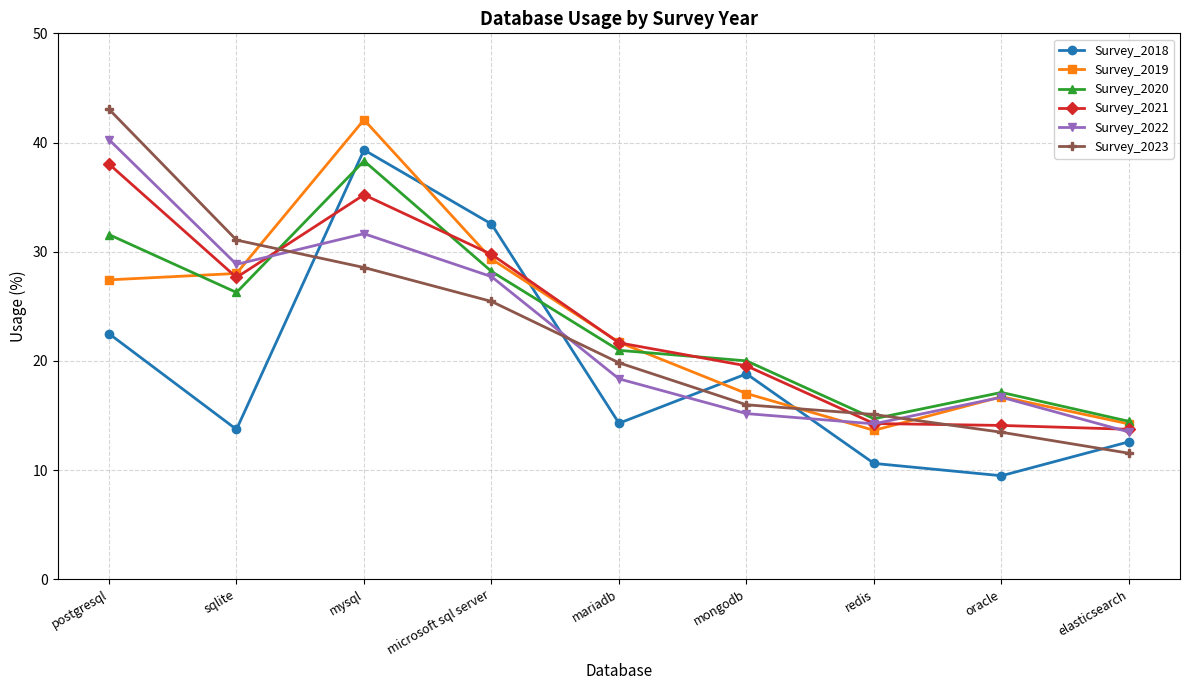

Is it true that Survey_2022 equals 31.6 at mysql?

True